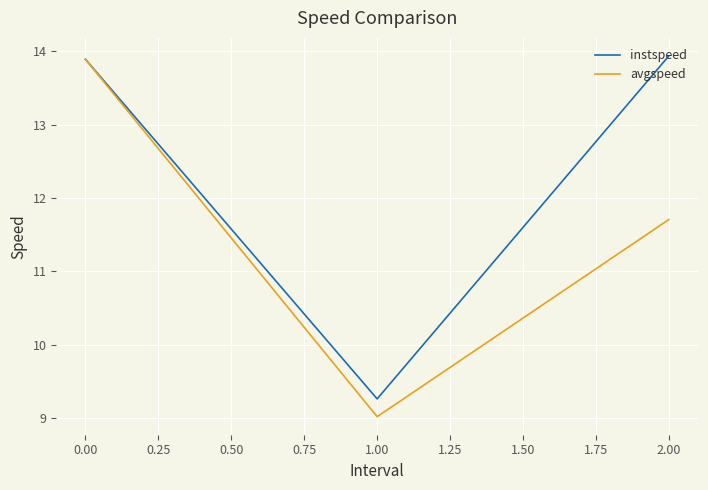

Which series has the largest range (max minus min)?

avgspeed